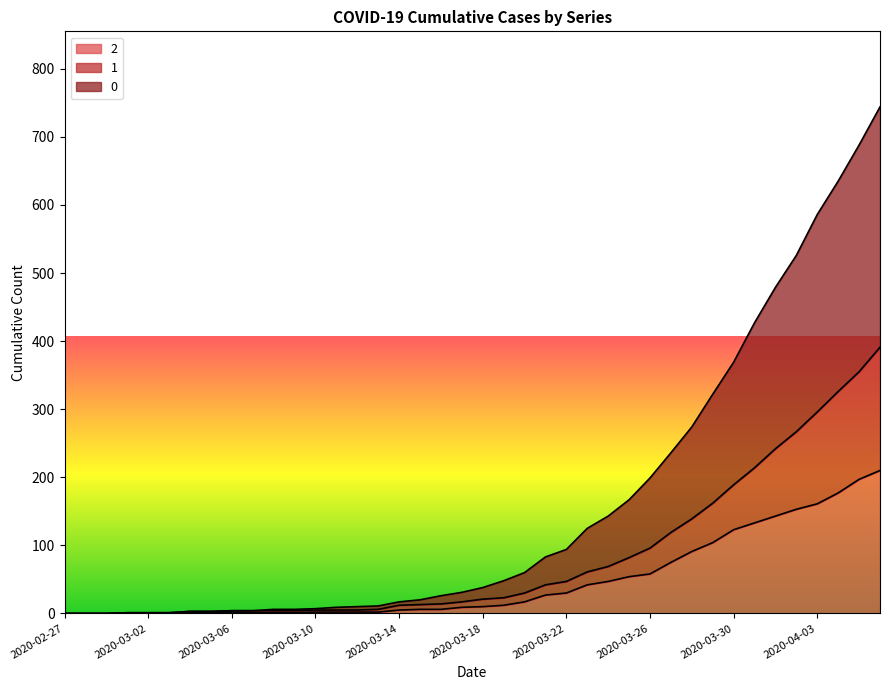

What is the maximum value shown in the chart?

744